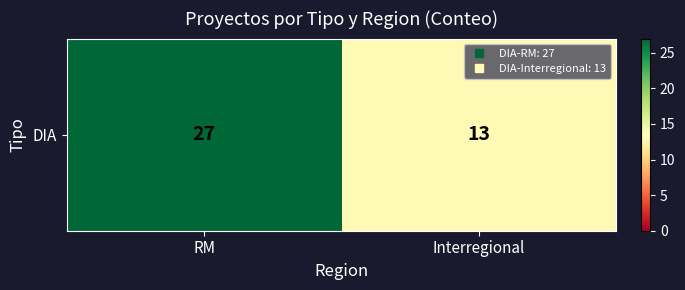

Reading left to right, extract all data points from this chart.

27	13